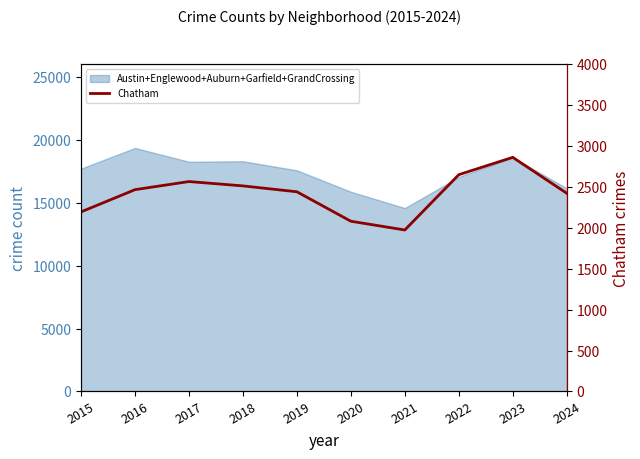

What is the average value?

2417